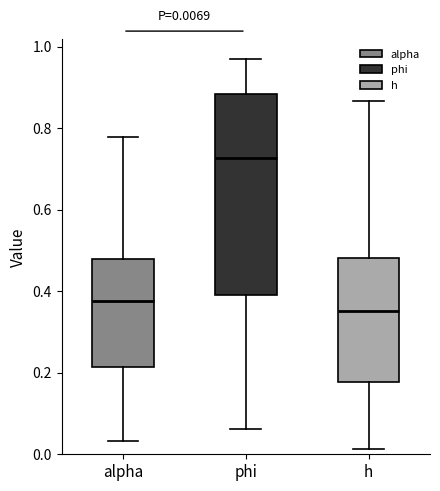

Comparing the boxes themselves (not the whiskers), which one is the tallest?

phi